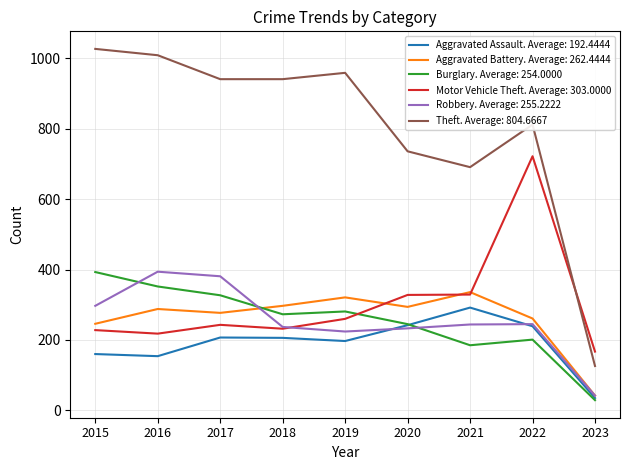

What is the minimum value shown in the chart?

29